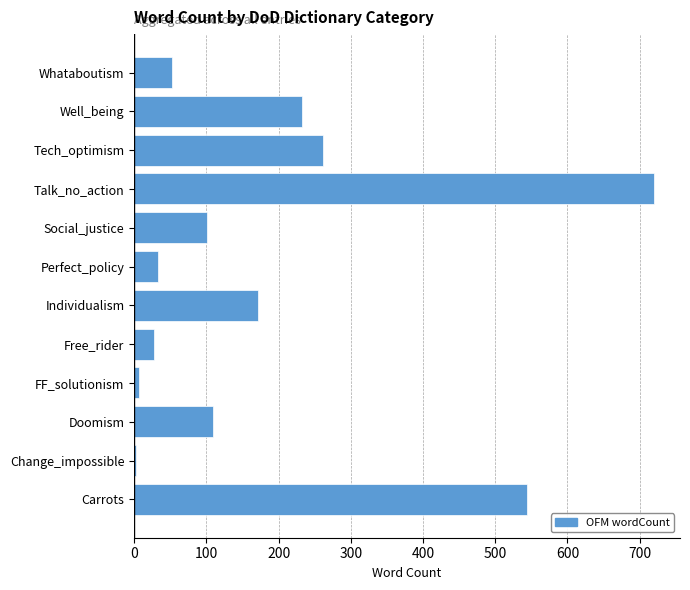

Is it true that the value at Whataboutism is 22?

False